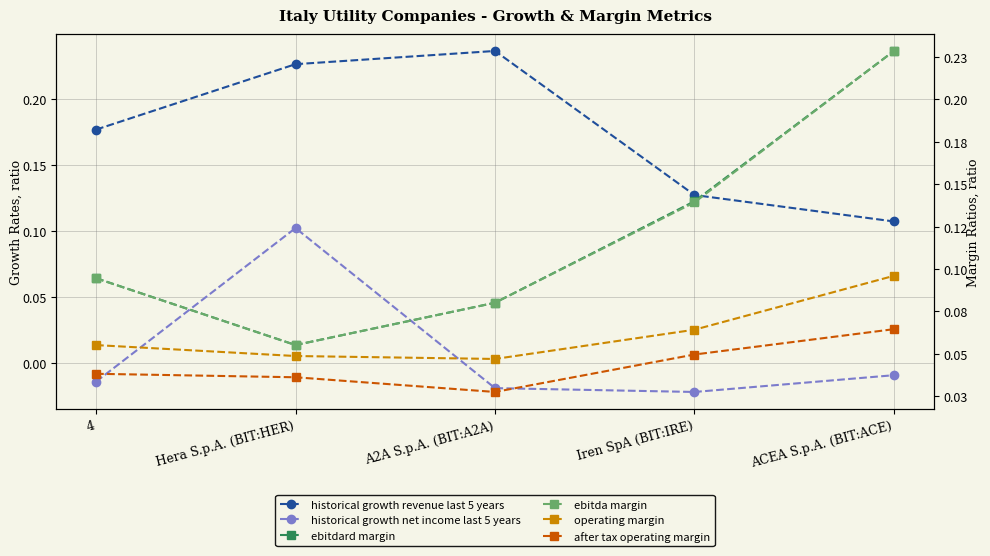

What is the total value across all series at 4?

0.4